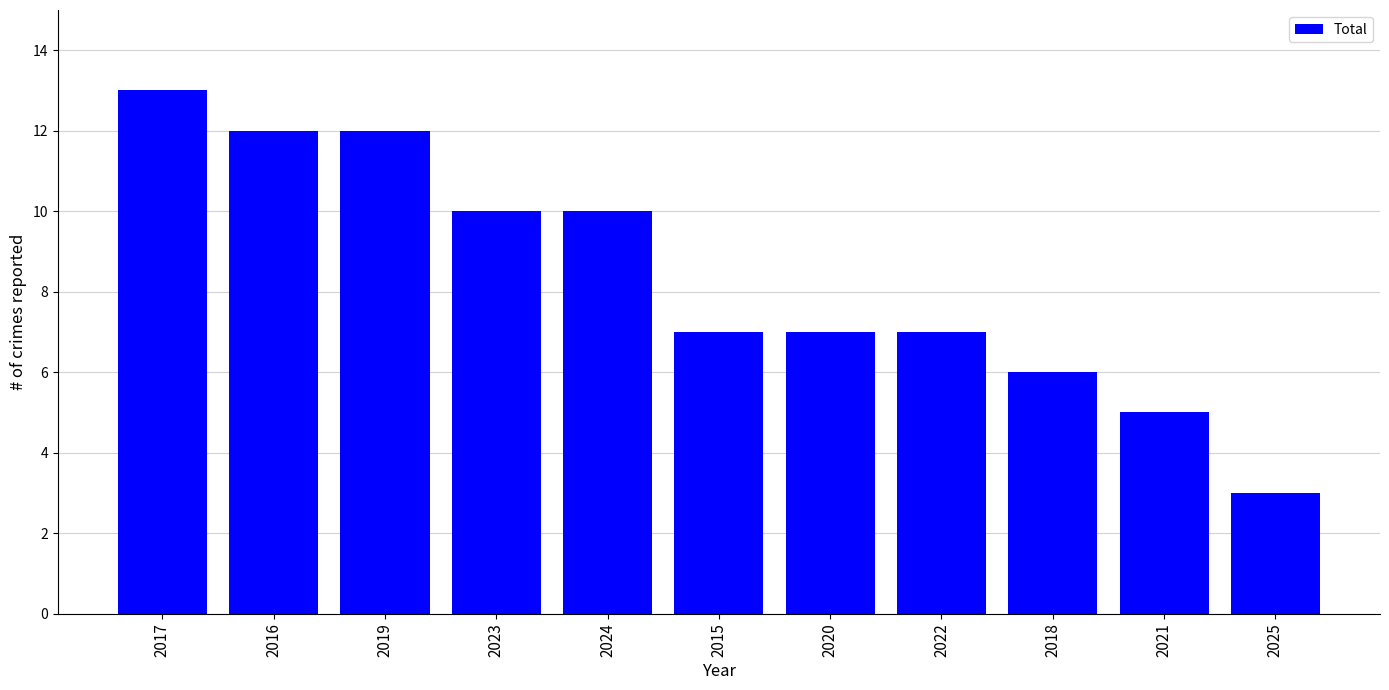

Does the chart contain stacked bars?

No